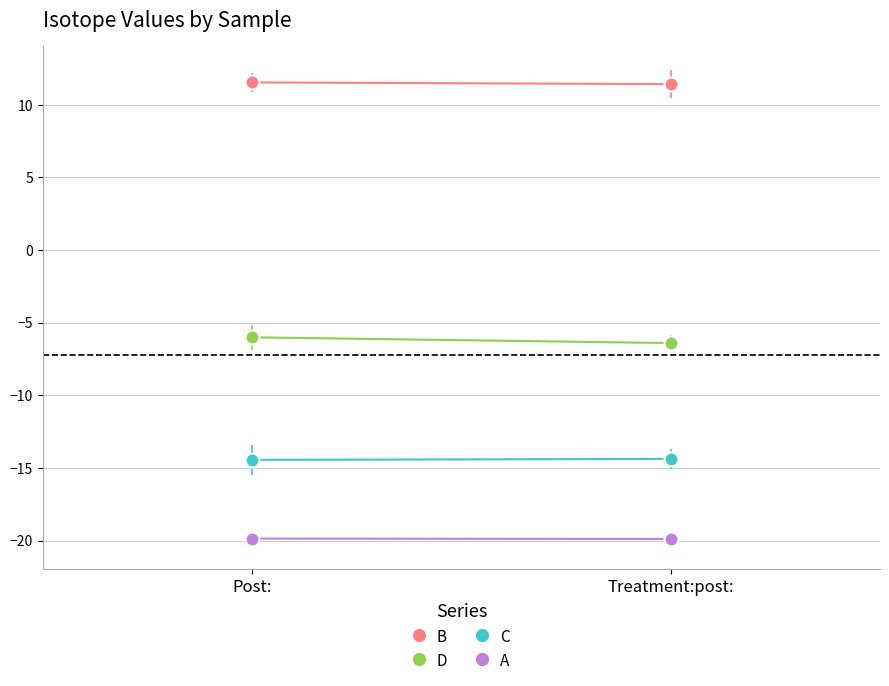

How many lines are shown in the chart?

4